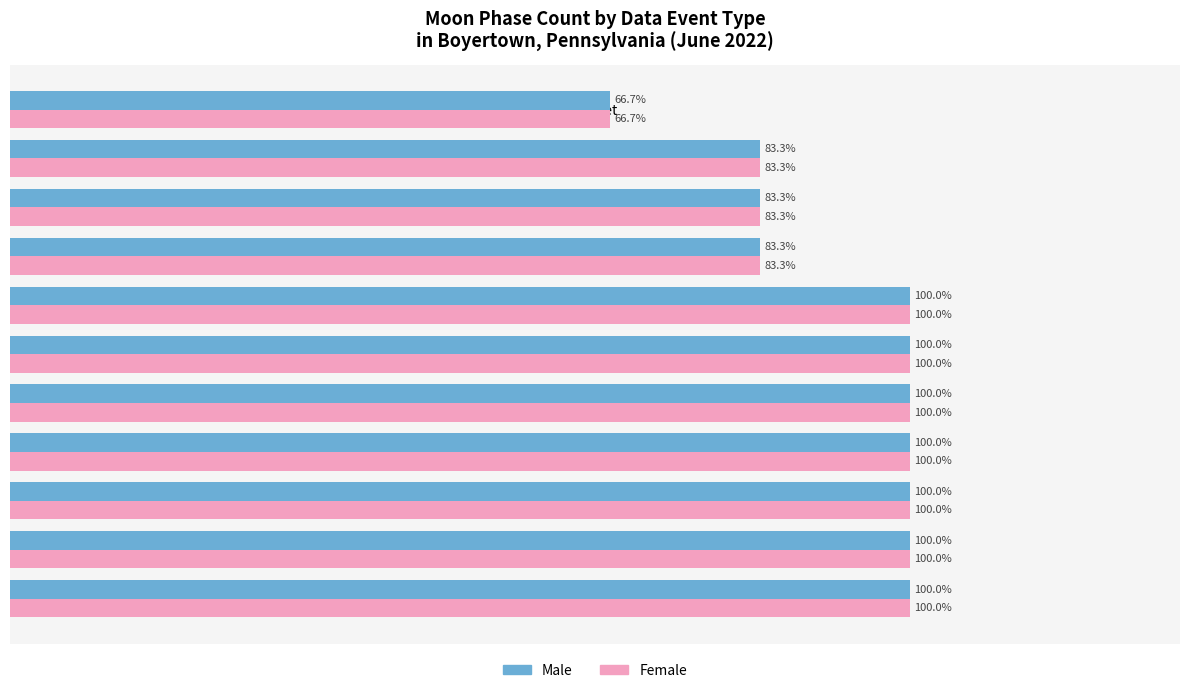

What are all the series names shown in the legend?

Male, Female